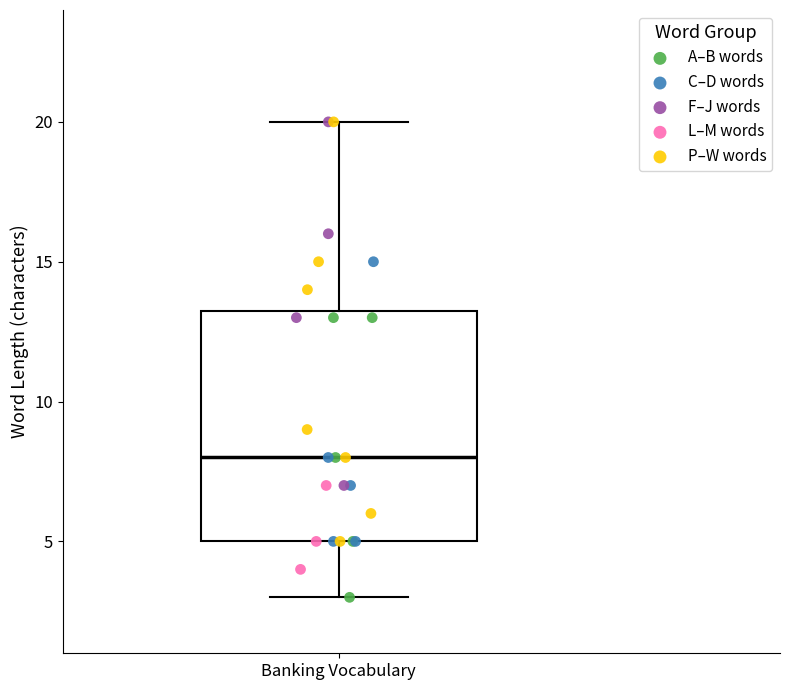

Where is the lower edge of the box for Banking Vocabulary on the y-axis? The values are not printed on the chart, so give them approximately, as read against the axis.

5.0